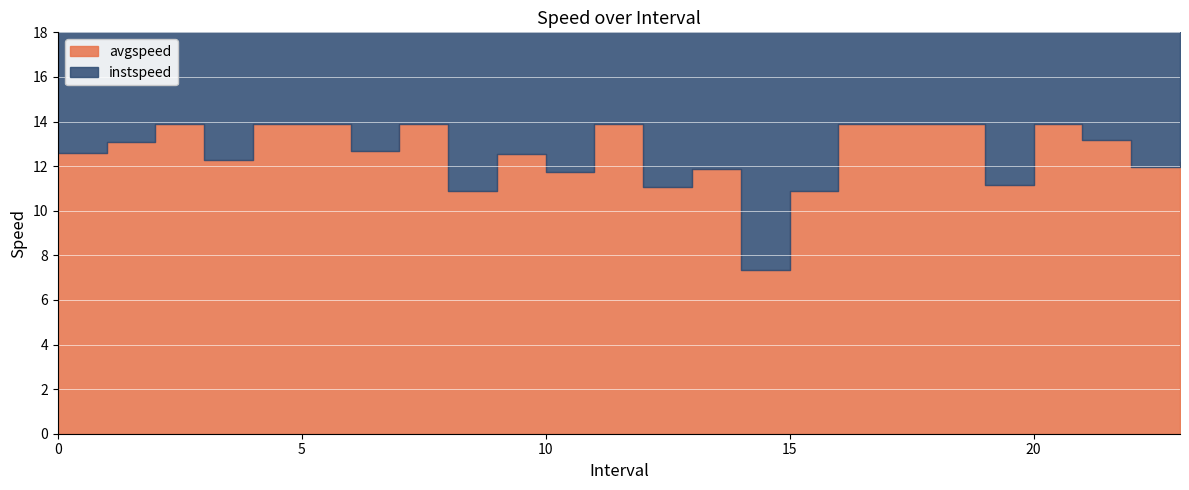

Count the number of data series in this chart.

2